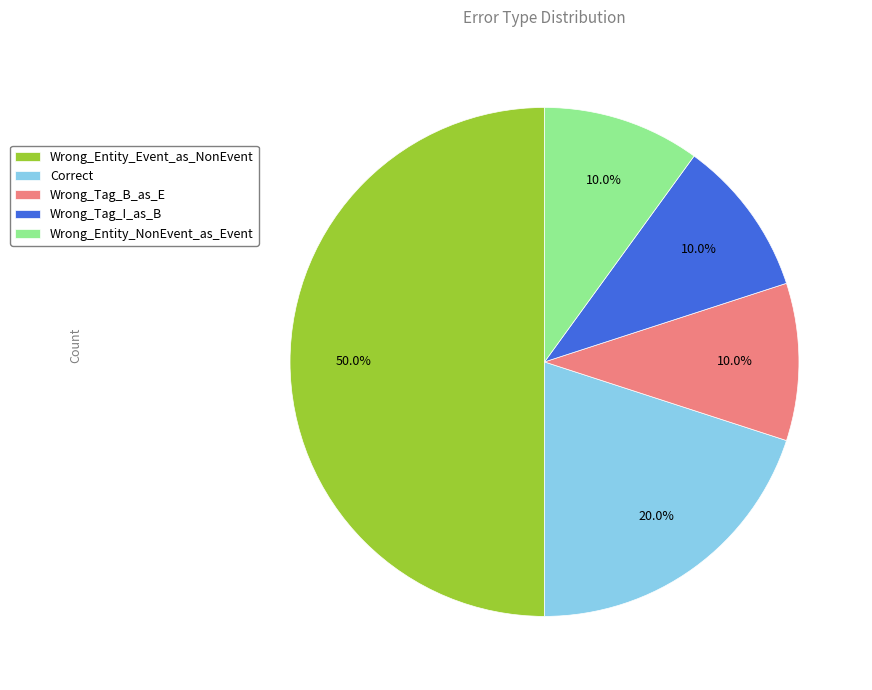

Combined, do Wrong_Entity_Event_as_NonEvent and Correct account for over 50%?

Yes